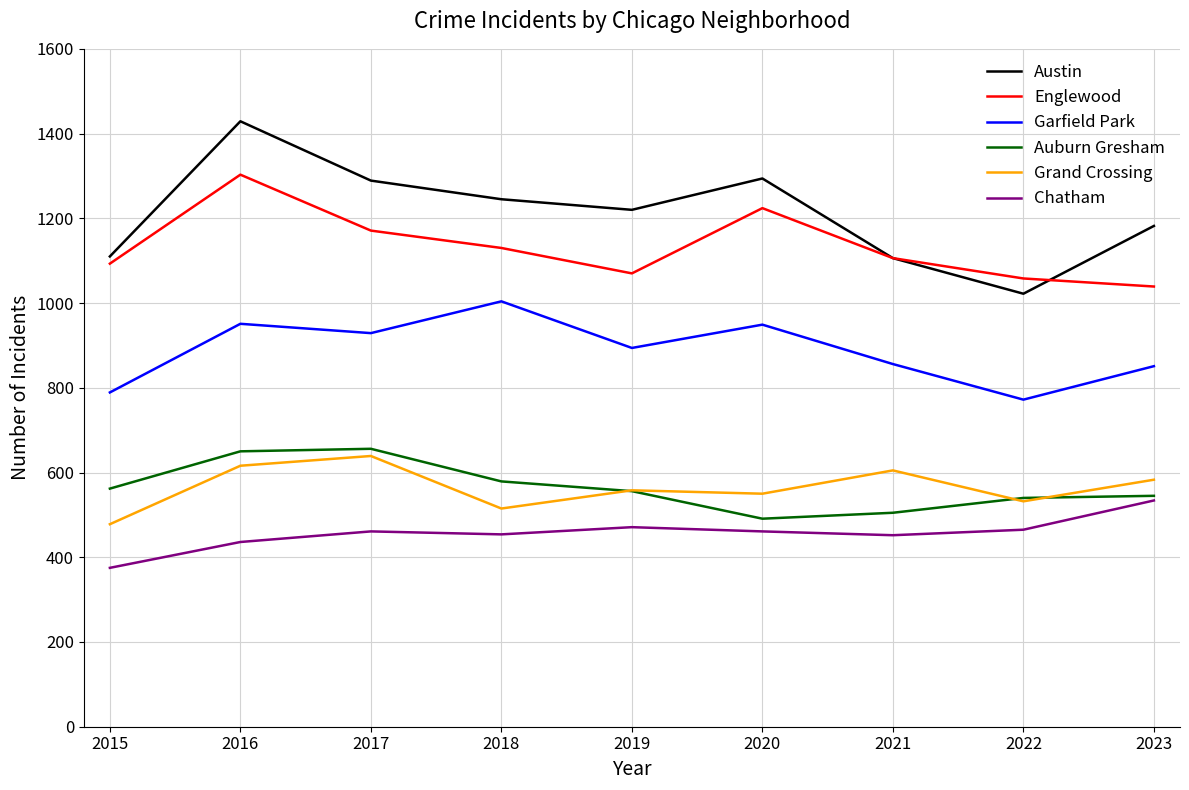

Which series has the largest total across all categories?

Austin